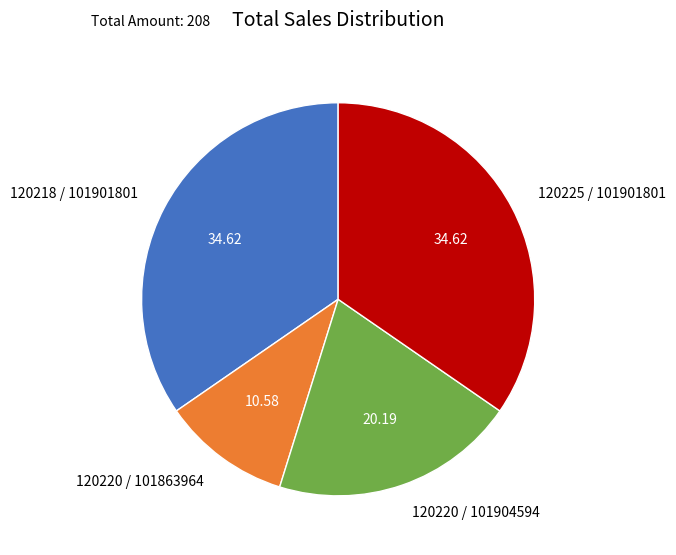

What is the ratio of the value at 120220 / 101863964 to the value at 120218 / 101901801?

0.3